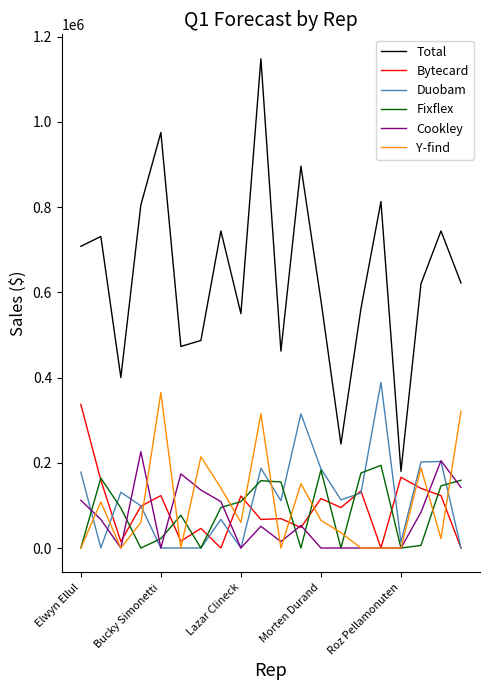

What is the maximum value for Cookley?

226000